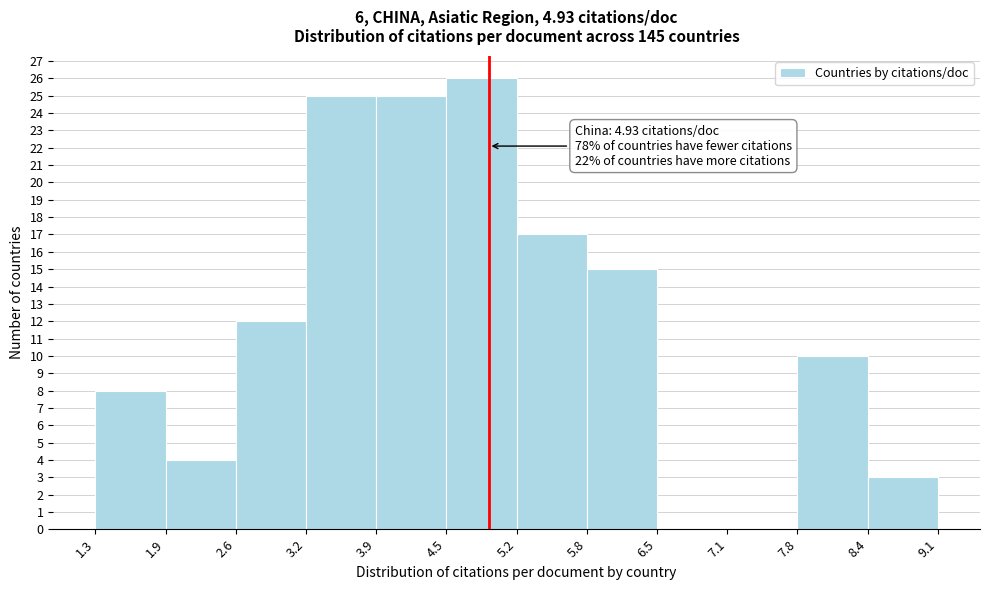

Over which range of the x-axis is the bar tallest?

4.5 to 5.2